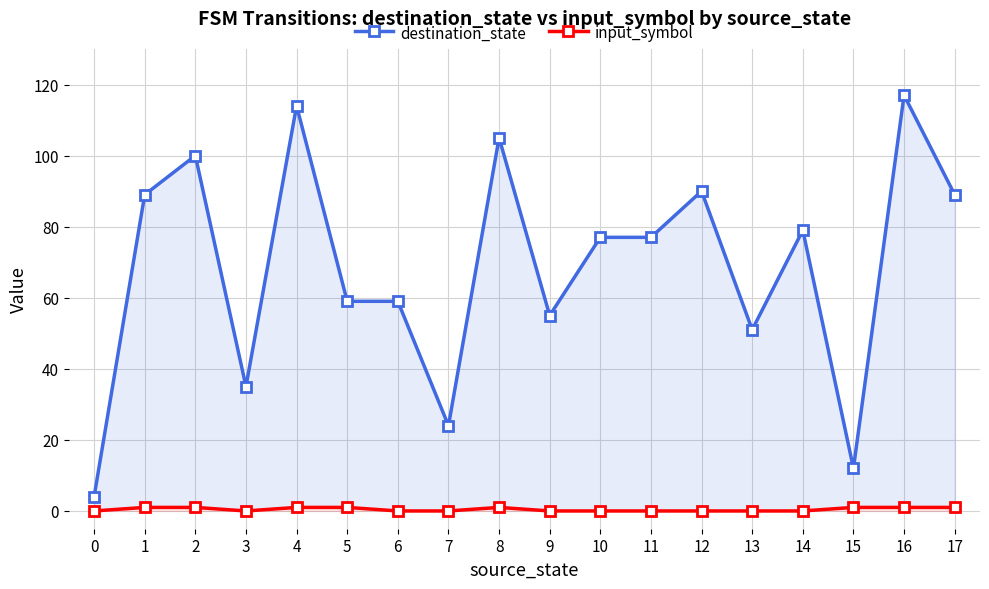

What is the value of the input_symbol point at the 16th from the left?

1